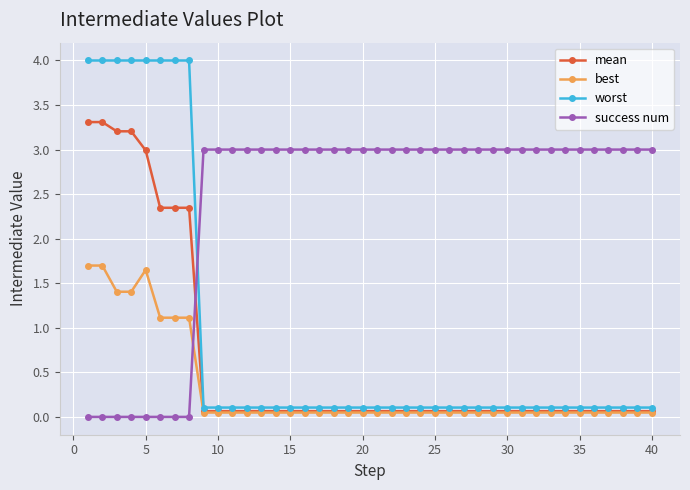

Which series ends up on top after the final intersection of best and success num?

success num